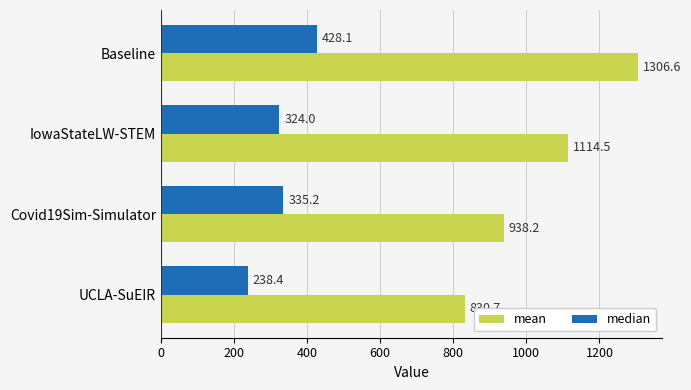

What is the average value of the mean series?

1047.5